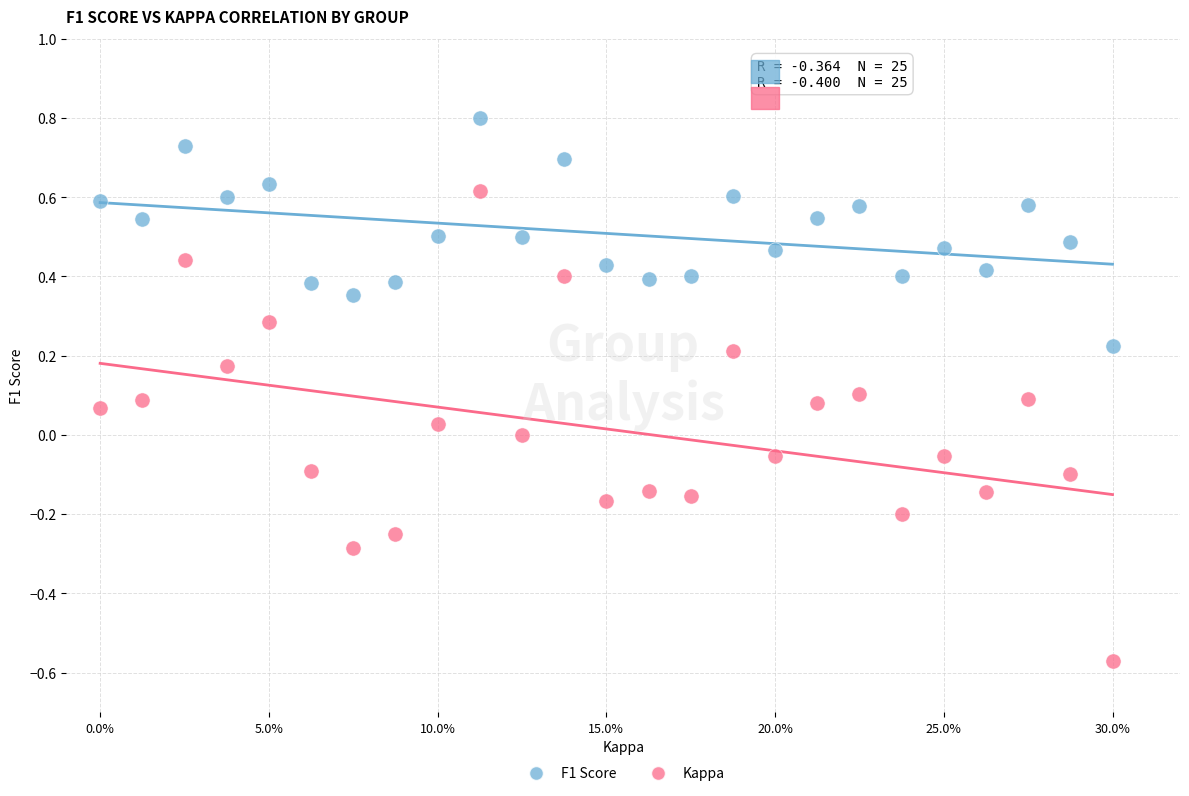

Across all data points, what is the range of X values (max minus min)?

0.3